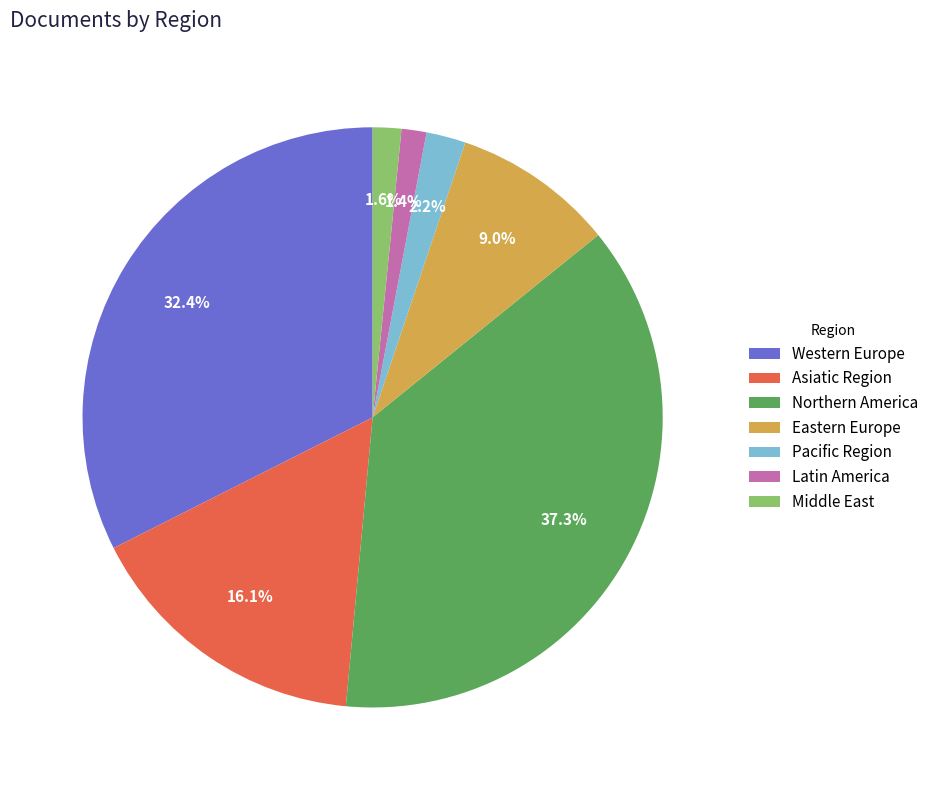

To the nearest percent, what percentage of the pie is Latin America?

1%